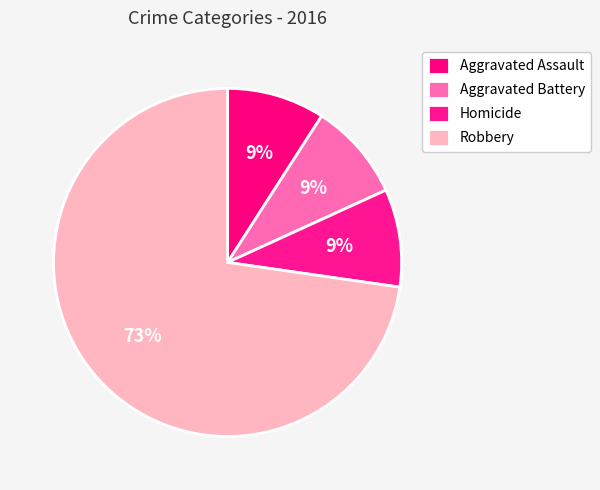

Count the number of slices in the pie.

4